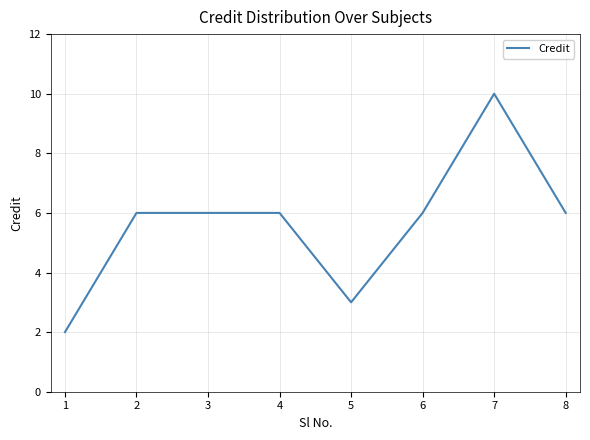

Approximately how many times larger is the value at 7 compared to 5?

3.3